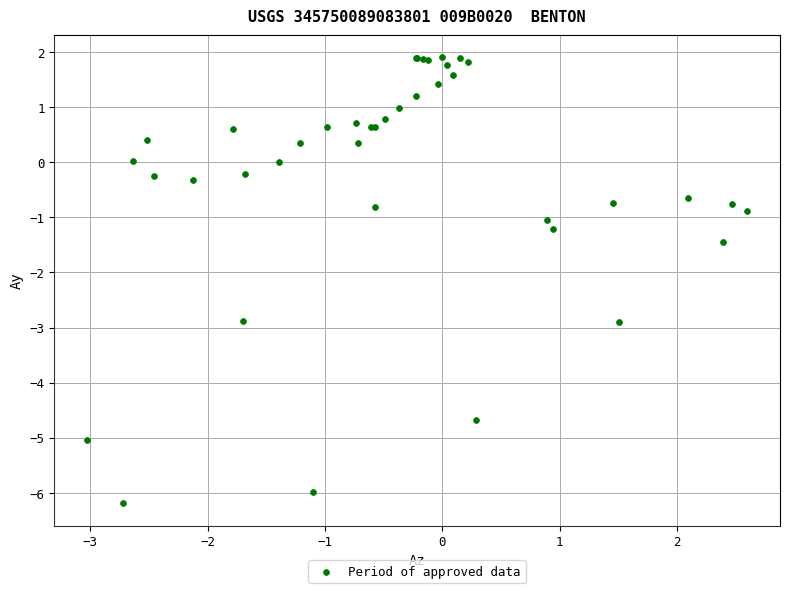

What Y value in the scatter plot is closest to -2?

-1.5